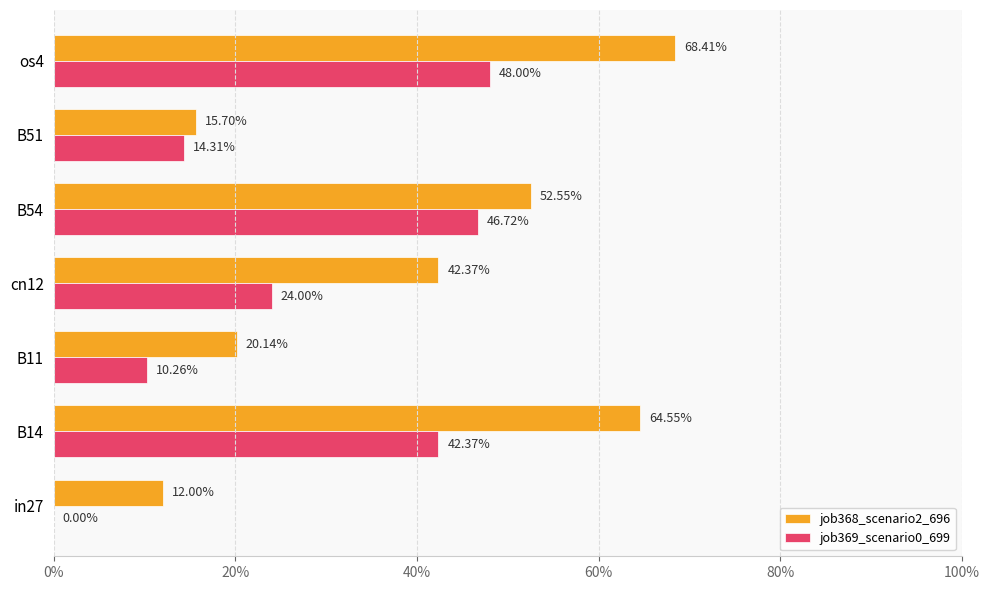

Which series has the largest range (max minus min)?

job368_scenario2_696